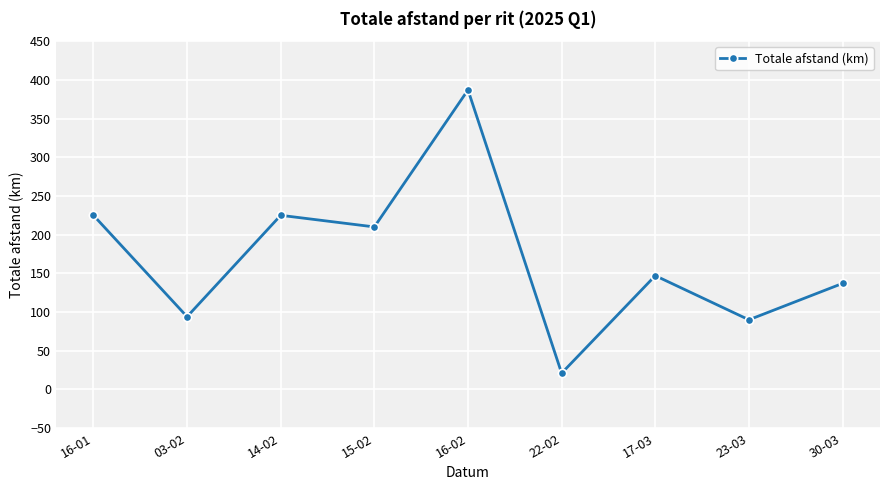

Does the chart display data point markers on the line(s)?

Yes